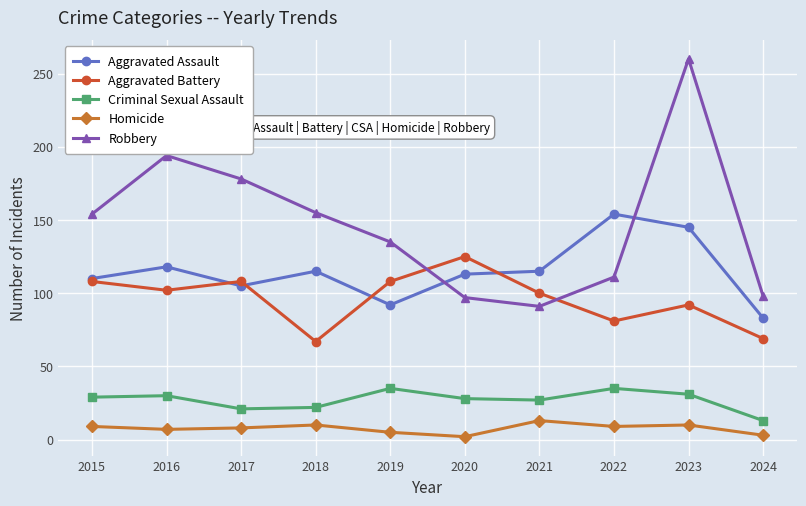

Read the Criminal Sexual Assault value at 2018, to the nearest 10.

20